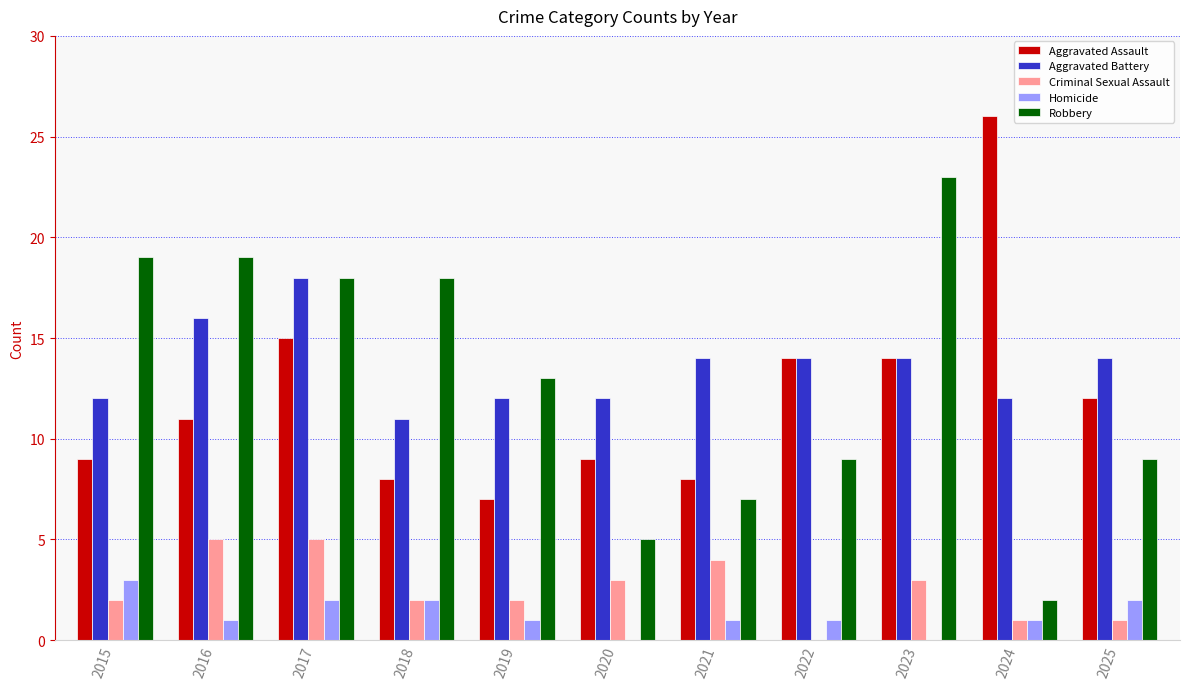

Between 2024 and 2025, which series saw the biggest shift?

Aggravated Assault